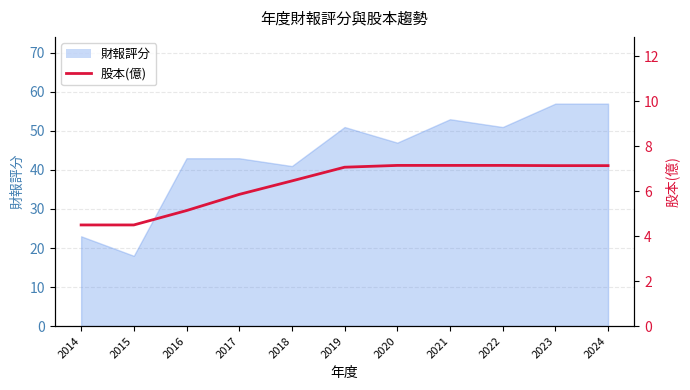

Reading left to right, extract all data points from this chart.

4.5	4.5	5.1	5.9	6.5	7.1	7.2	7.2	7.2	7.1	7.1